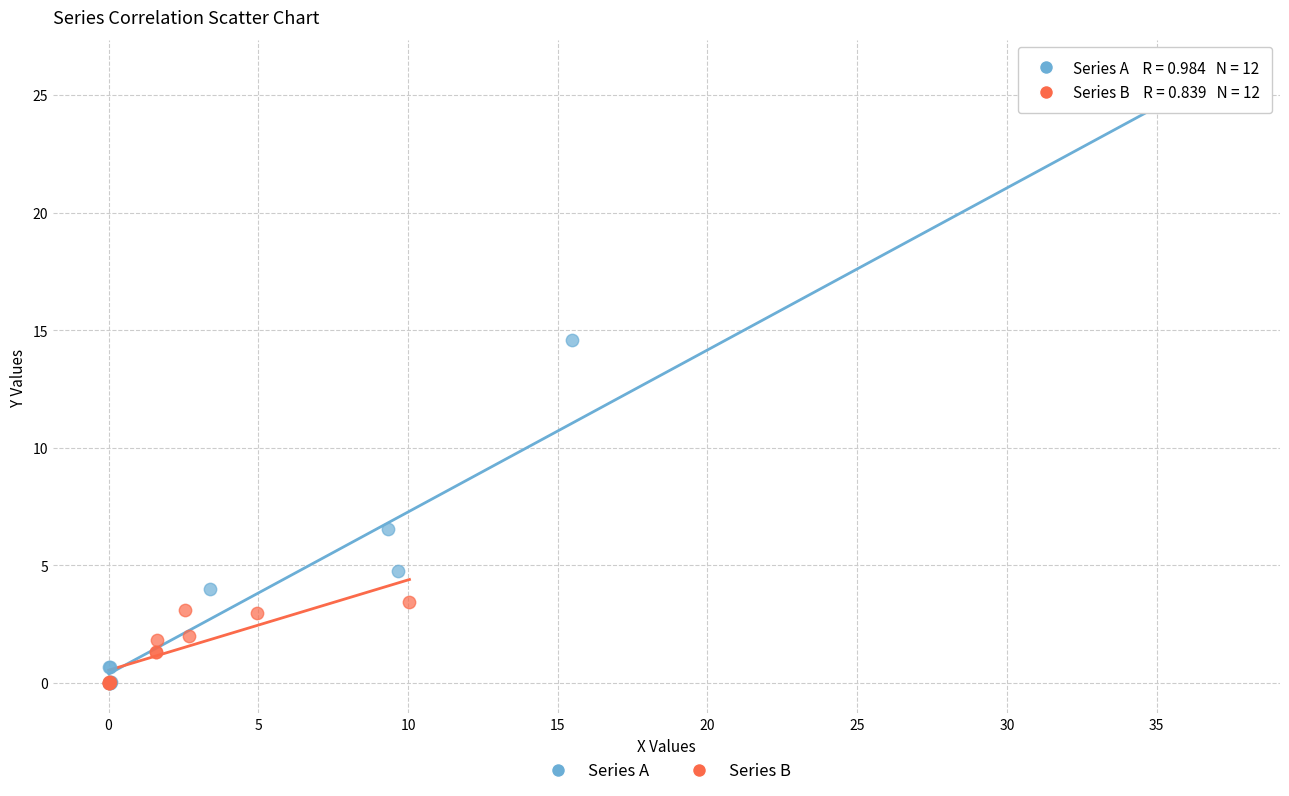

Which series contains the highest Y value?

Series A